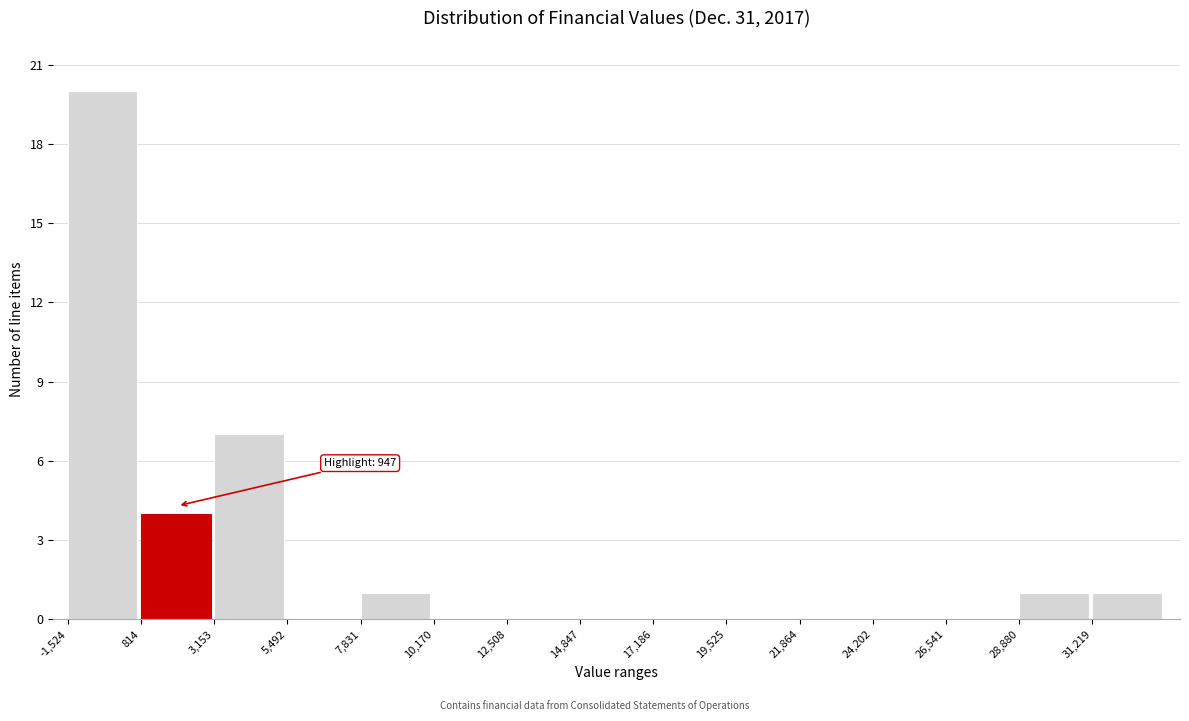

Which range on the x-axis has the tallest bar?

-1500 to 1000